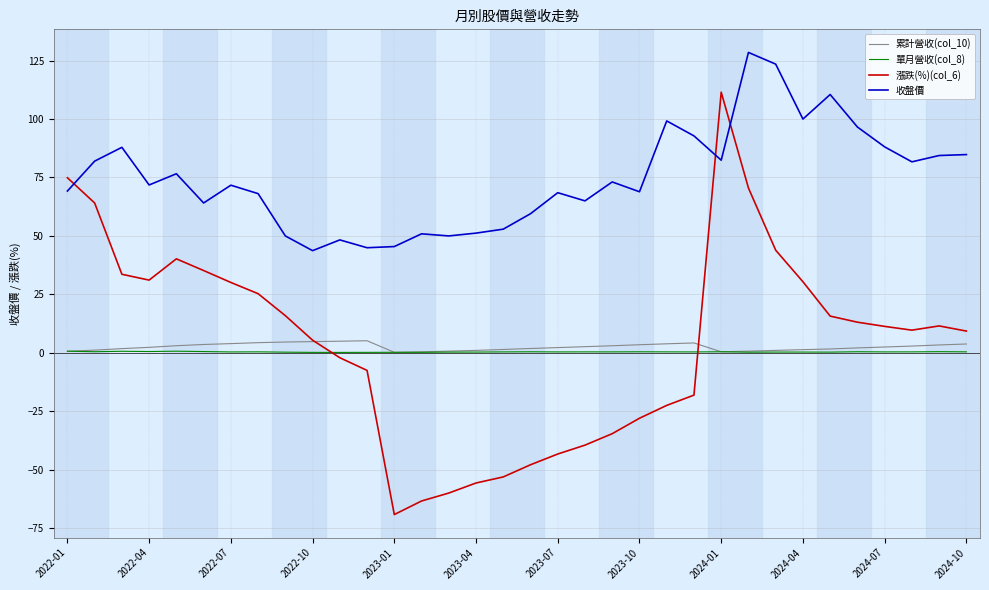

Which series has the widest spread of values?

漲跌(%)(col_6)